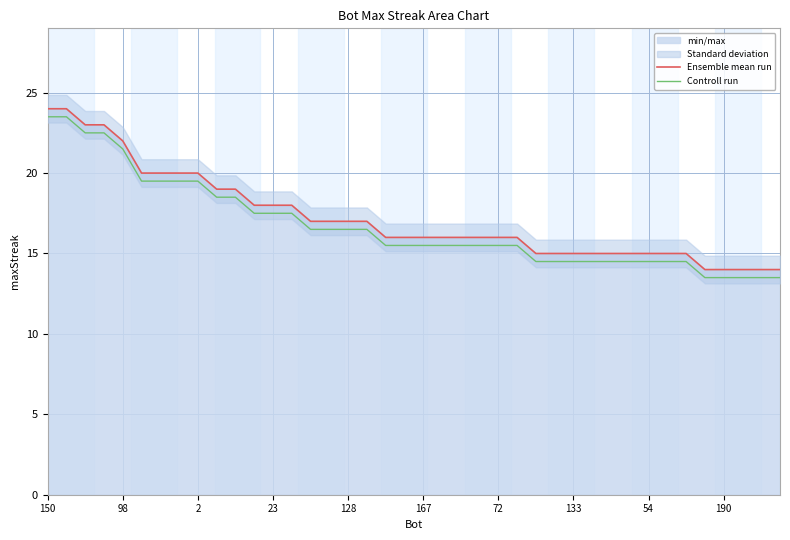

Rank the series at 14 from highest to lowest value.

Ensemble mean run, Controll run